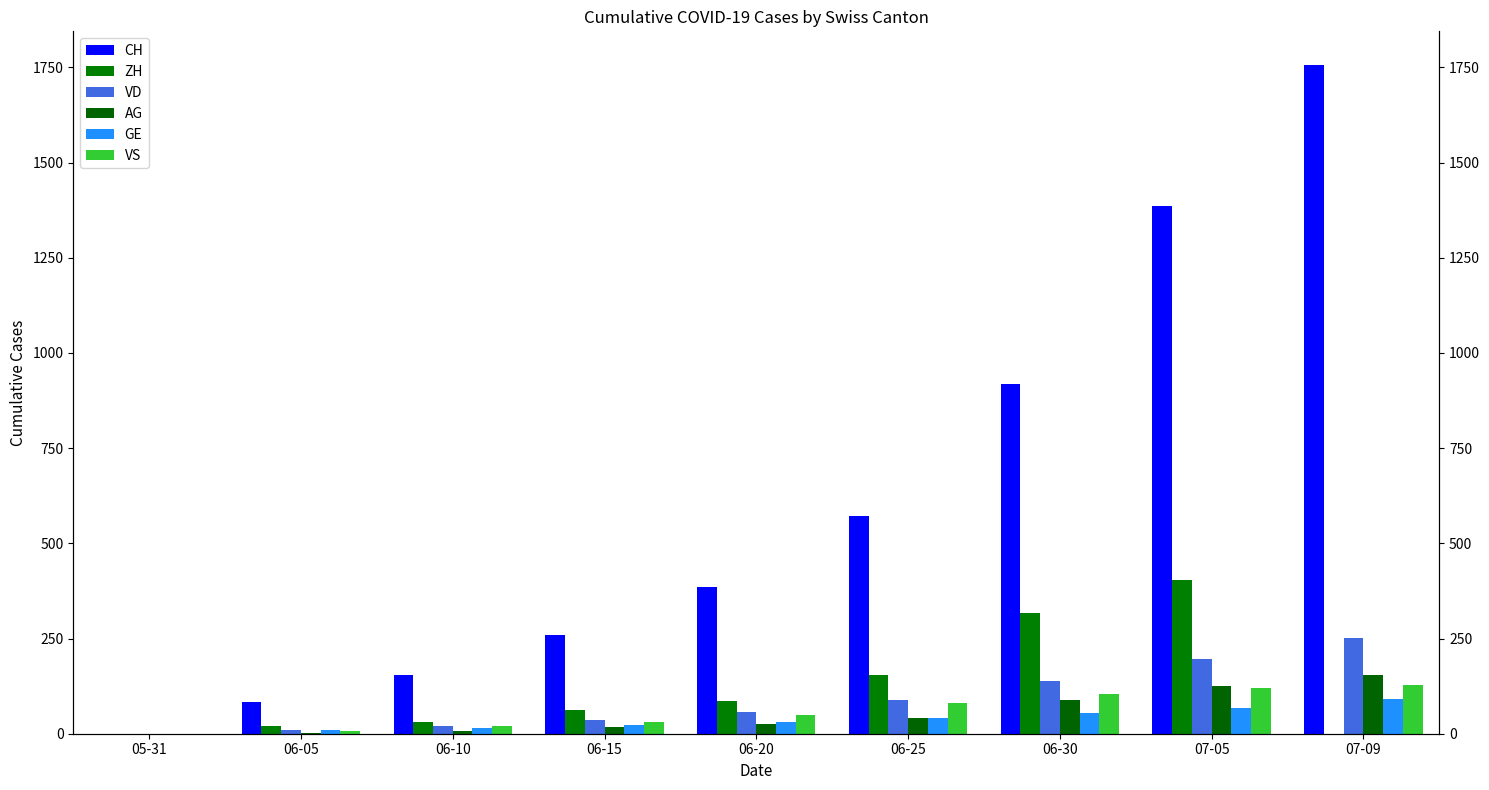

Which category has the lowest value in the ZH series?

05-31